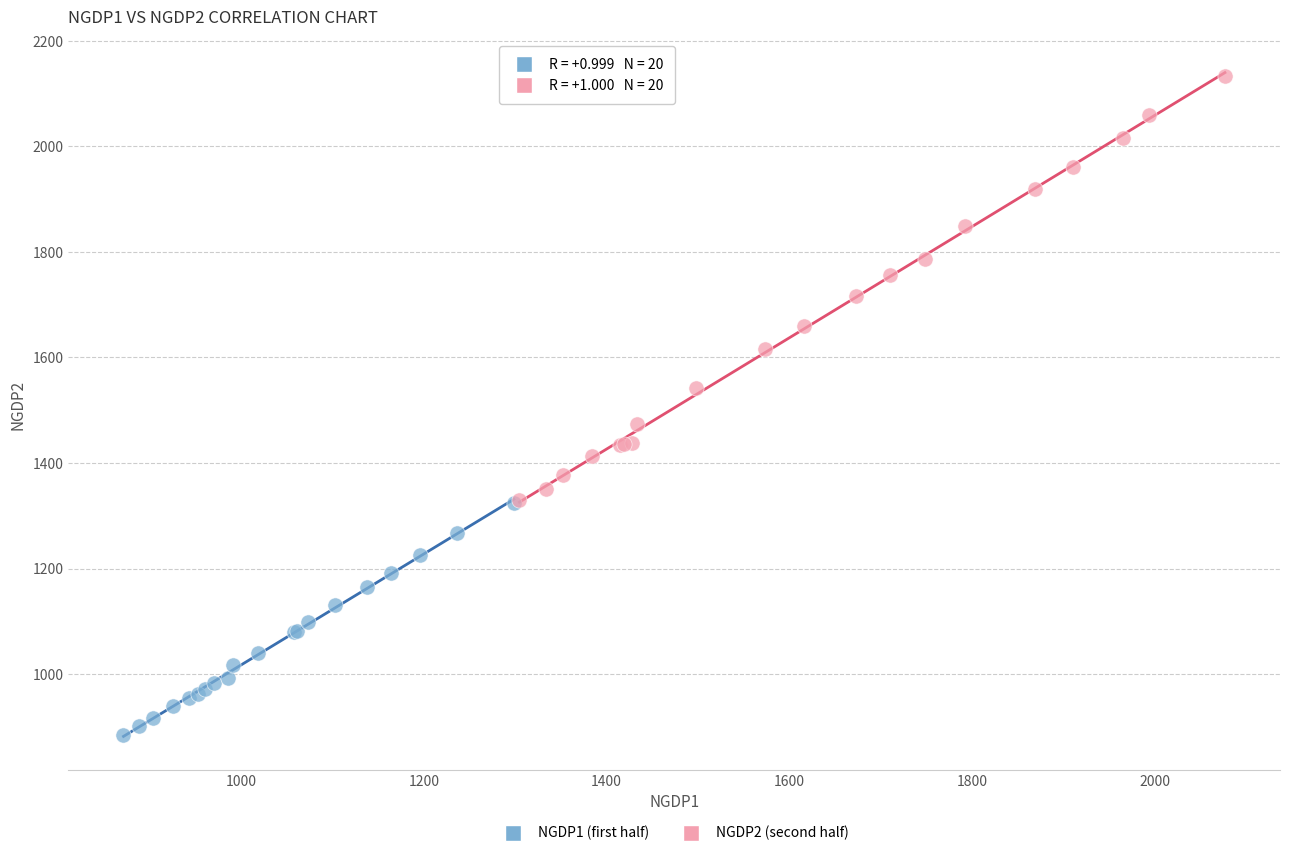

Which series has the widest spread of Y values?

NGDP2 (second half)